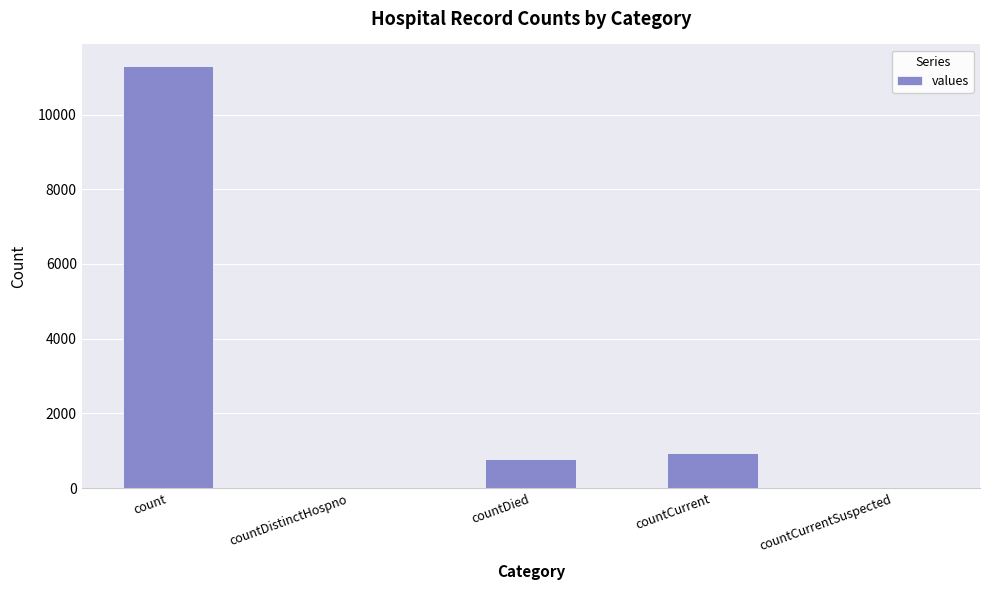

The chart shows a value of -3557 at countDistinctHospno. True or false?

False